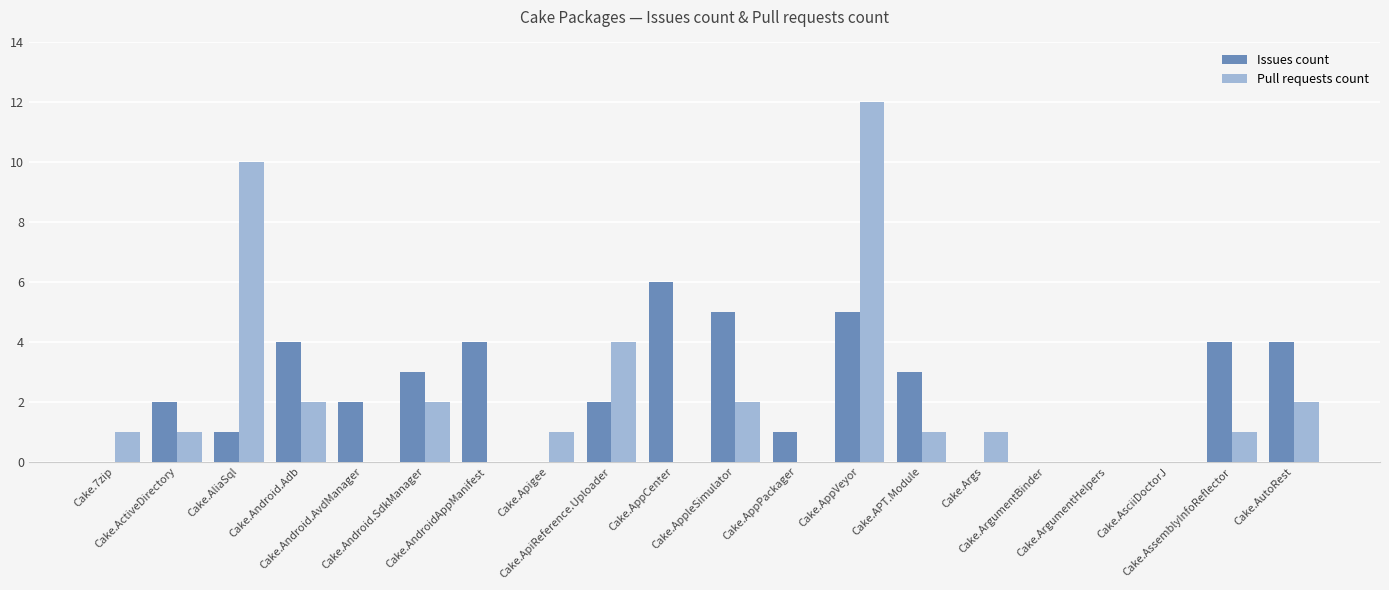

What is the sum of all Issues count values?

46